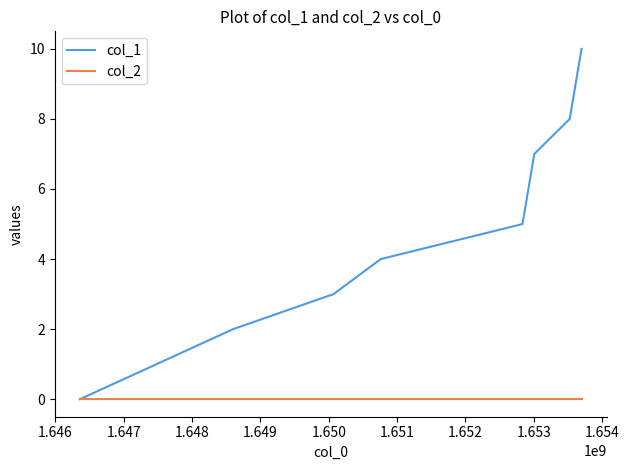

Which series has the widest spread of values?

col_1